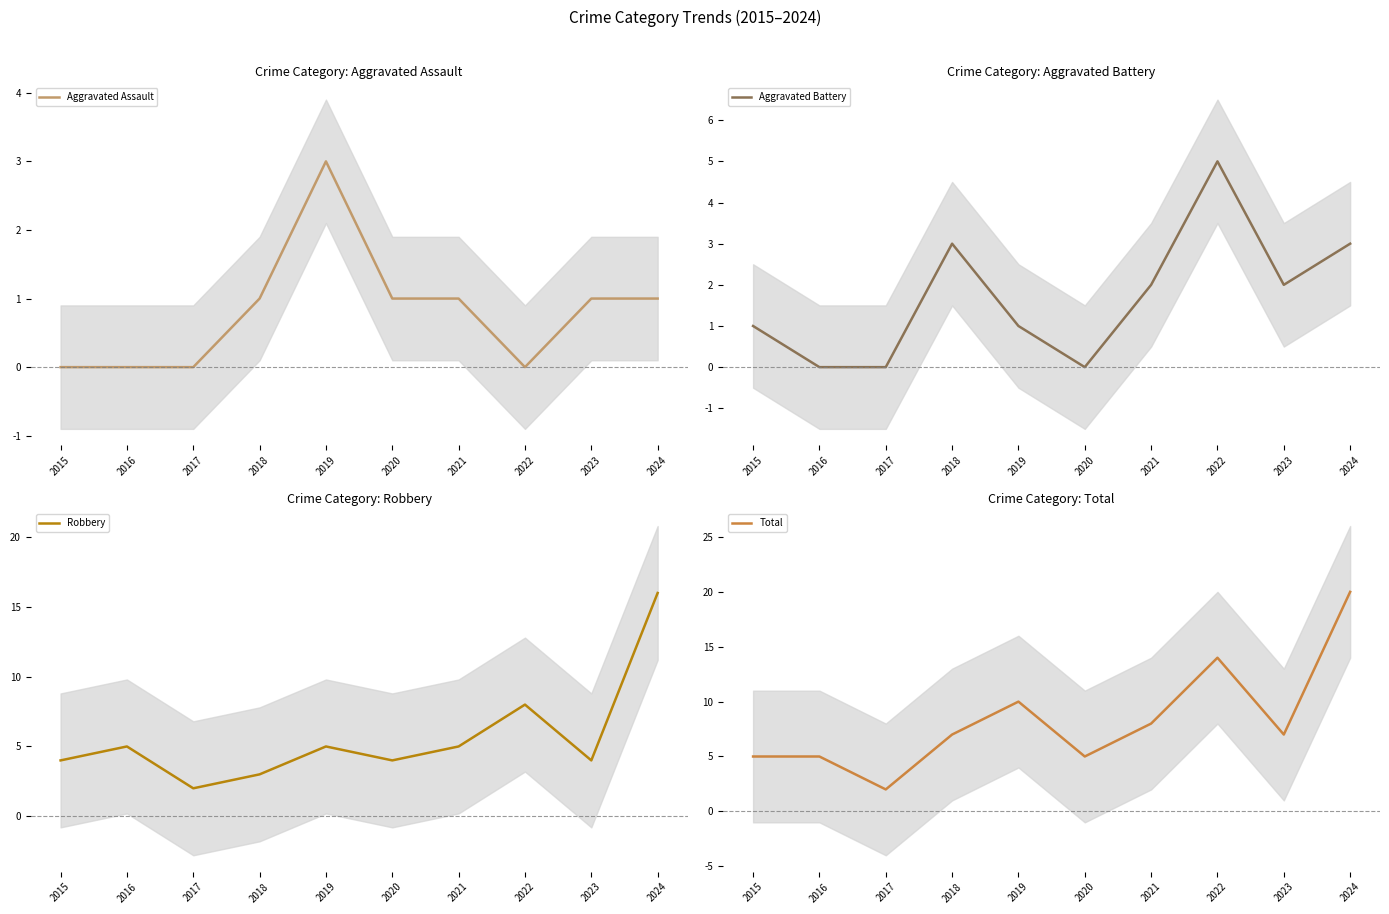

Rank the series at 2021 from highest to lowest value.

Total, Robbery, Aggravated Battery, Aggravated Assault